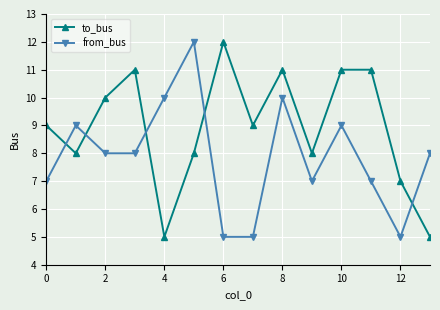

What is the lowest value of the to_bus series?

5